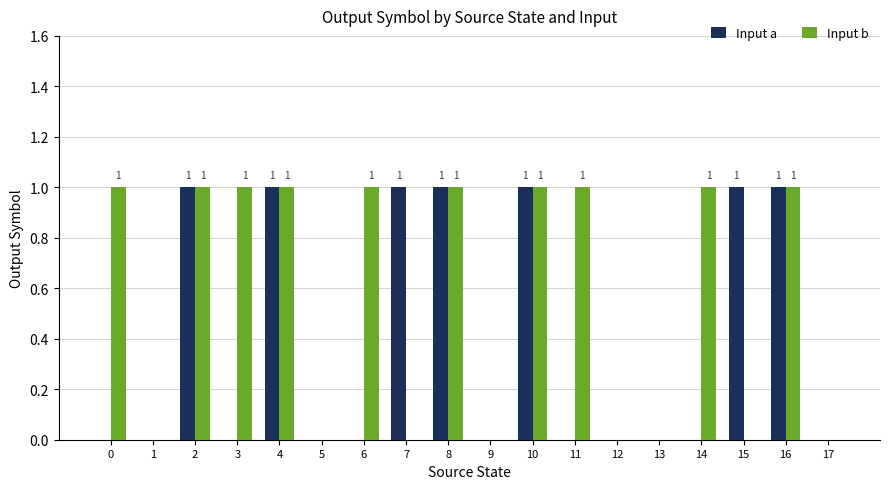

Reading left to right, what are all the values shown in this chart?

Input a: 0	0	1	0	1	0	0	1	1	0	1	0	0	0	0	1	1	0
Input b: 1	0	1	1	1	0	1	0	1	0	1	1	0	0	1	0	1	0